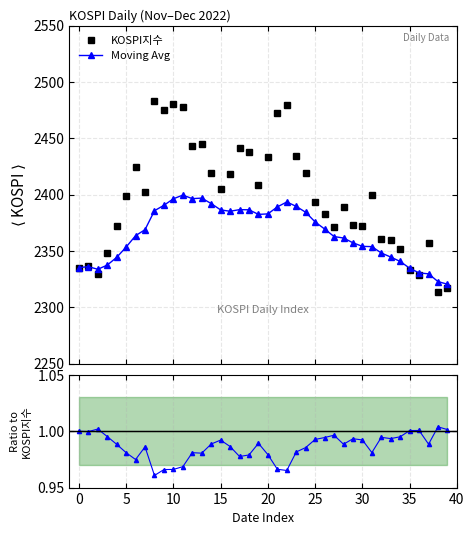

Which series has the largest total across all categories?

KOSPI지수